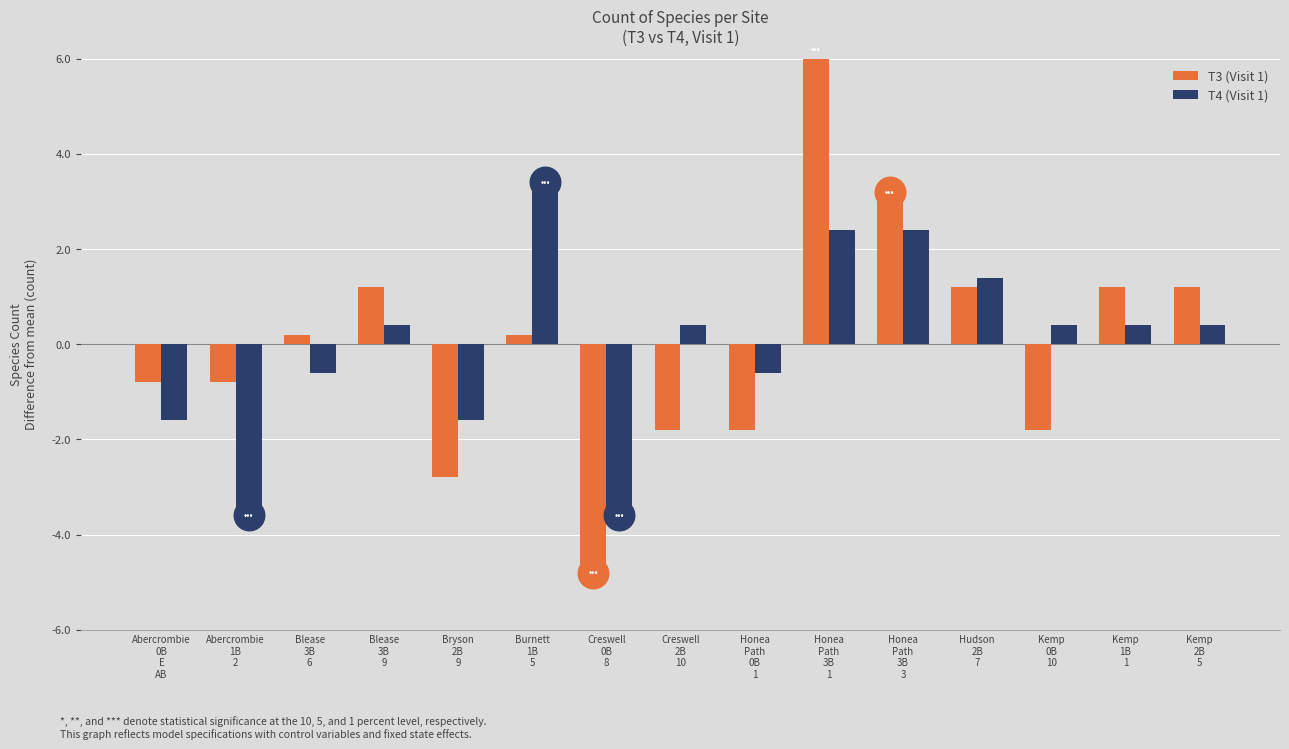

Which series changed the most between Honea
Path
3B
1 and Hudson
2B
7?

T3 (Visit 1)